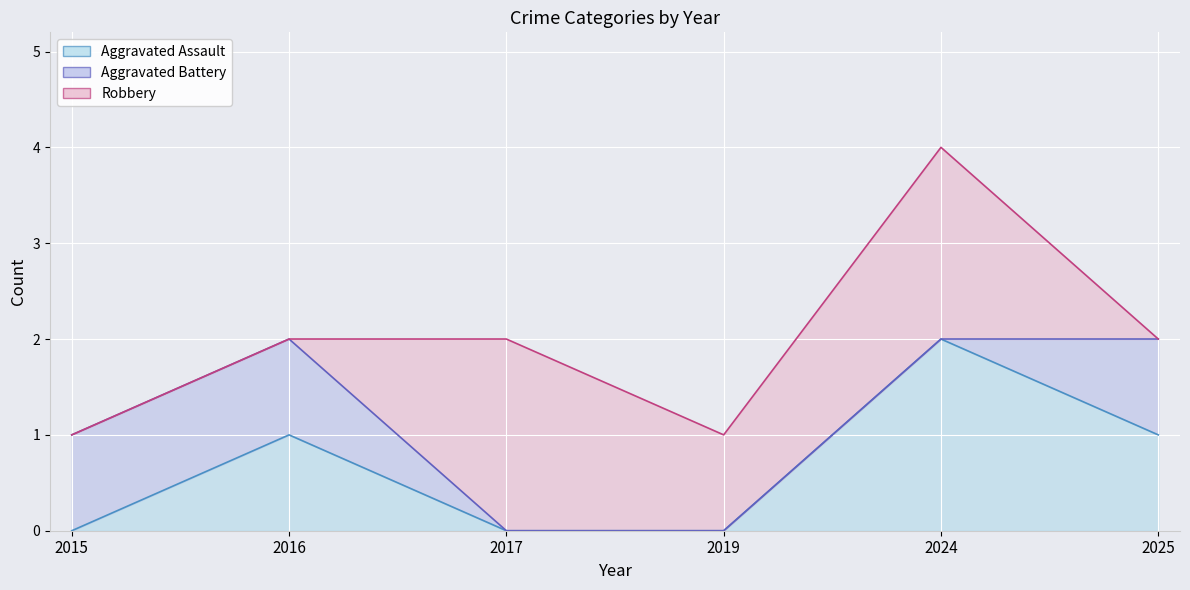

What is the average value of the Robbery line series?

2